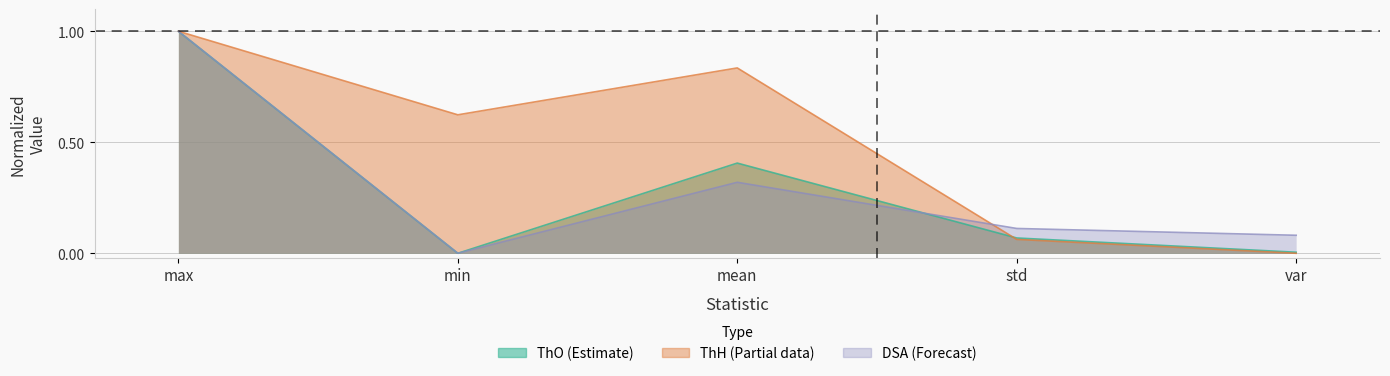

List the labels in order of ThO value, smallest first.

min, var, std, mean, max